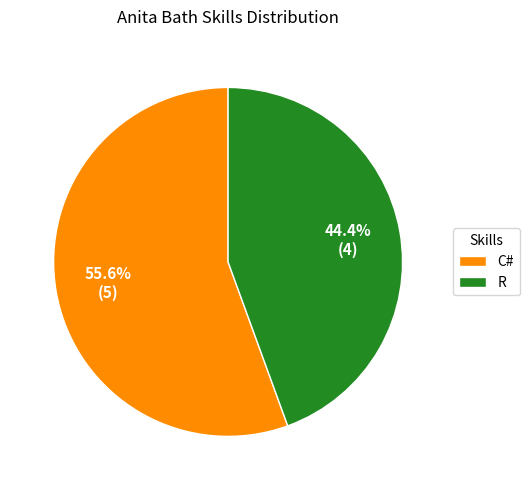

Which slice is the largest?

C#